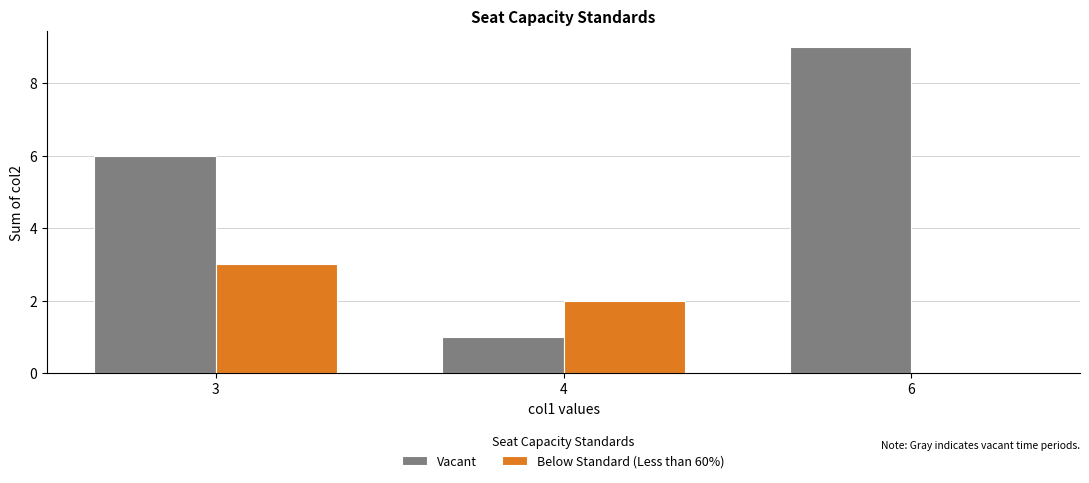

Which series has the largest range (max minus min)?

Vacant